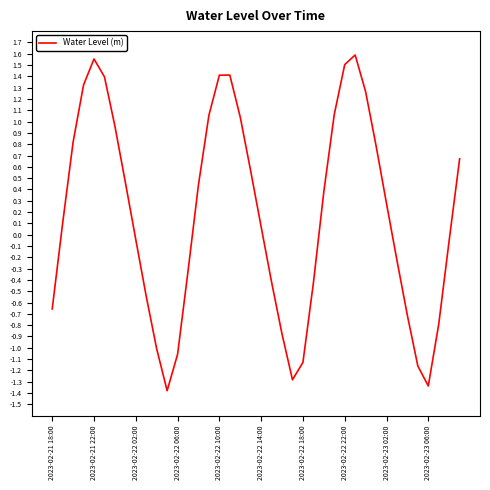

What is the minimum value shown in the chart?

-1.4